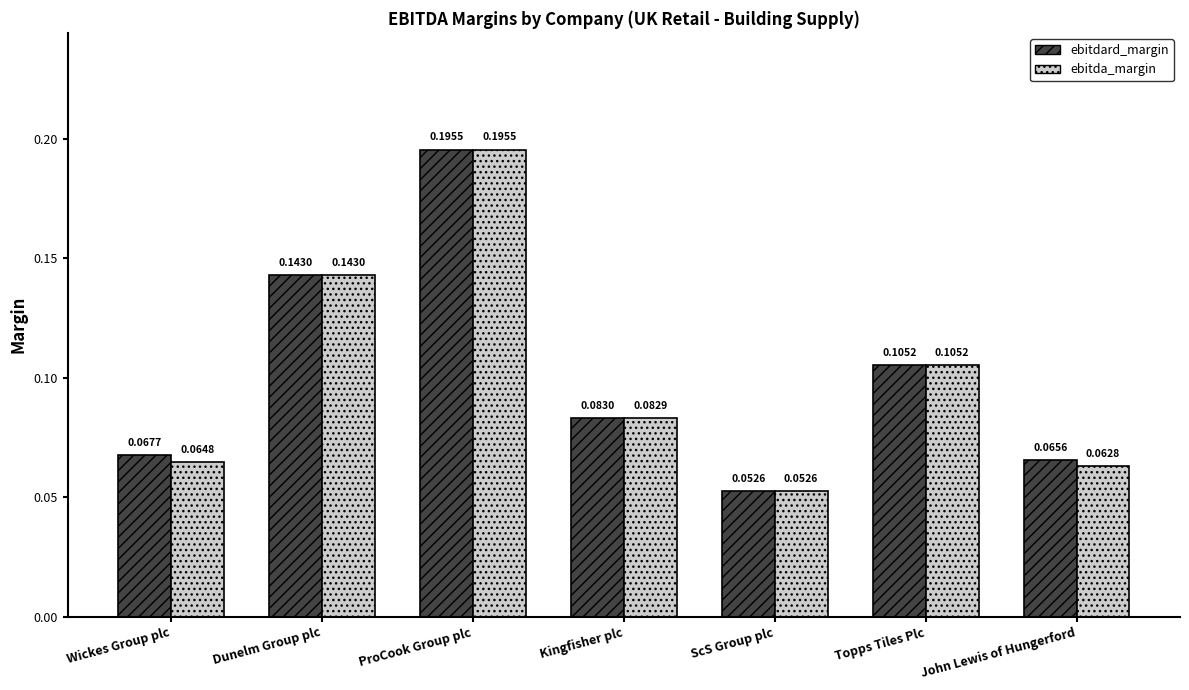

Does the chart contain any negative values?

No